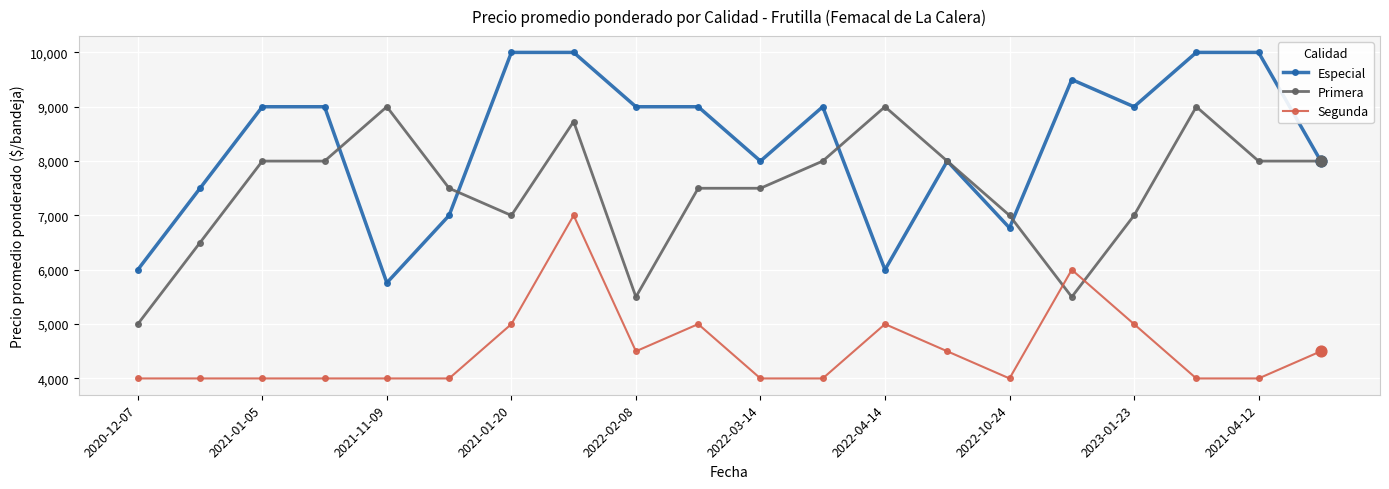

What are all the series names shown in the legend?

Especial, Primera, Segunda